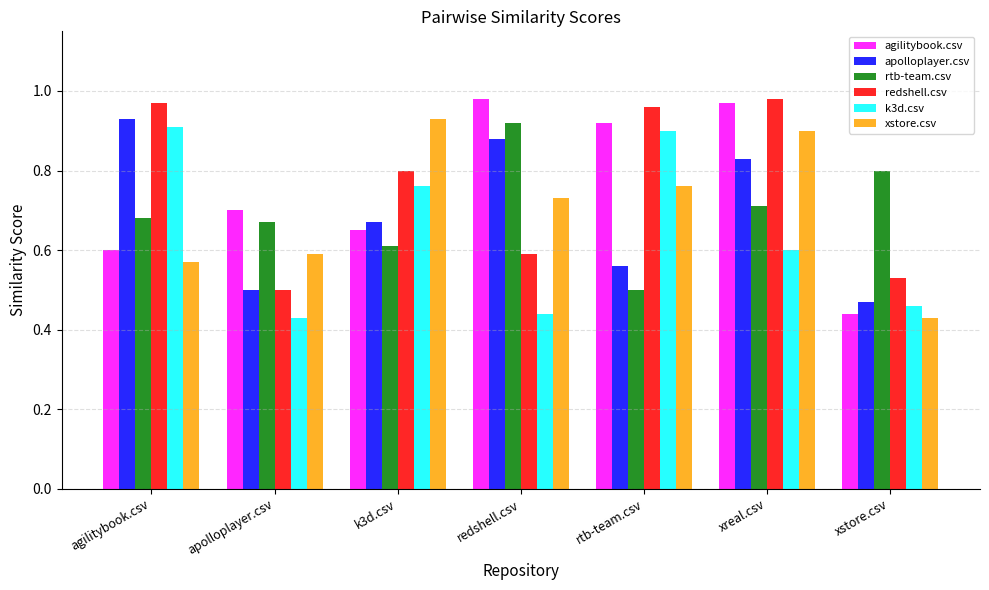

At which category is the sum across all series the highest?

xreal.csv